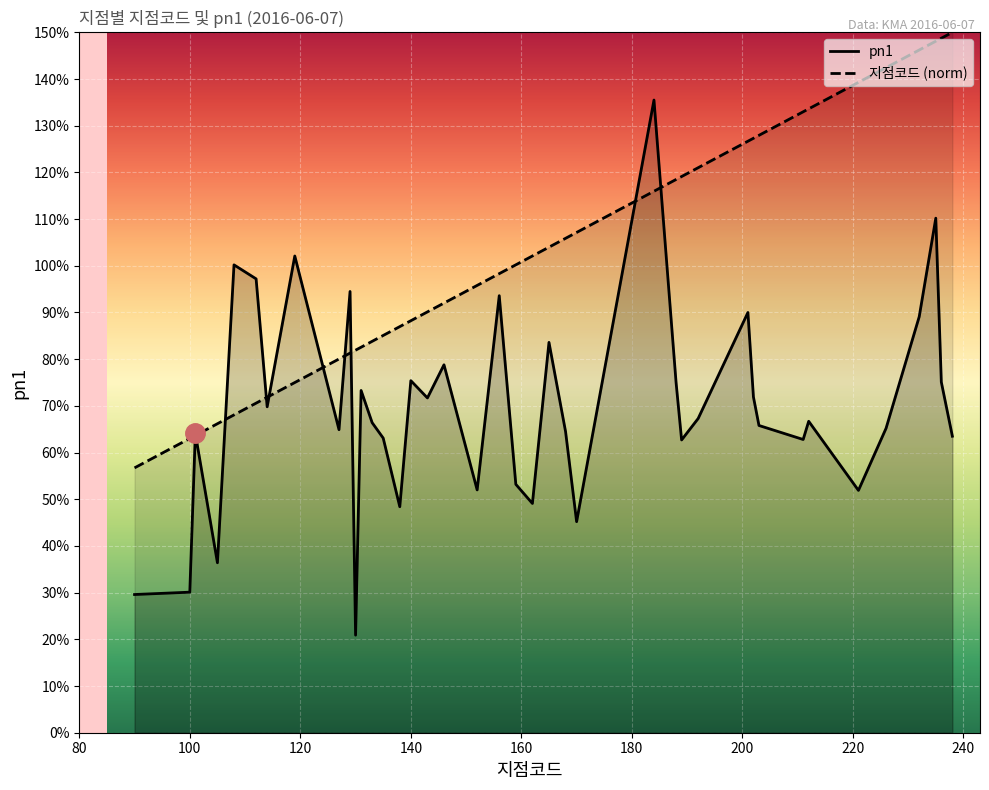

What are all the series names shown in the legend?

pn1, 지점코드 (norm)